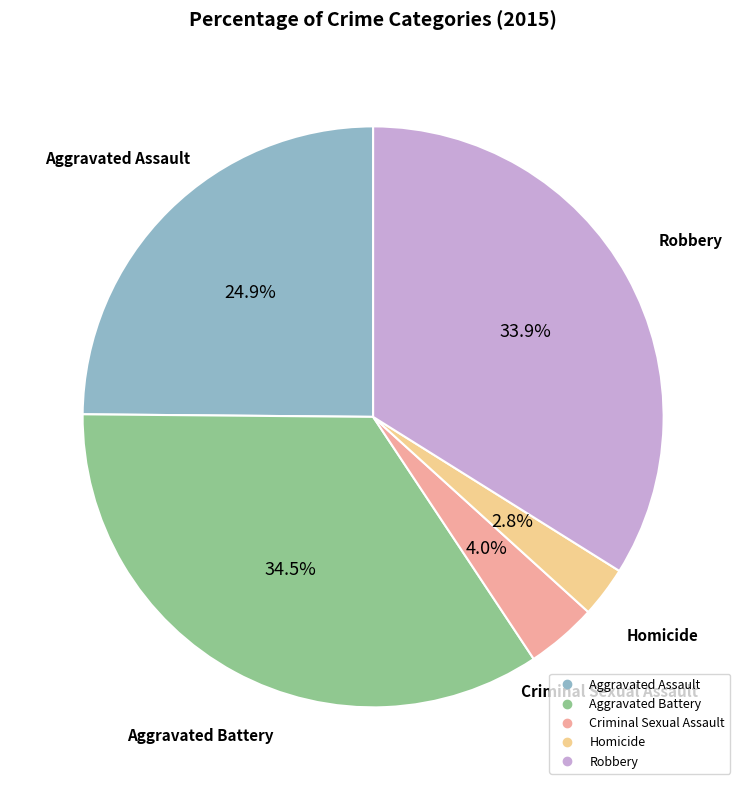

To the nearest percent, what portion does Homicide represent?

3%